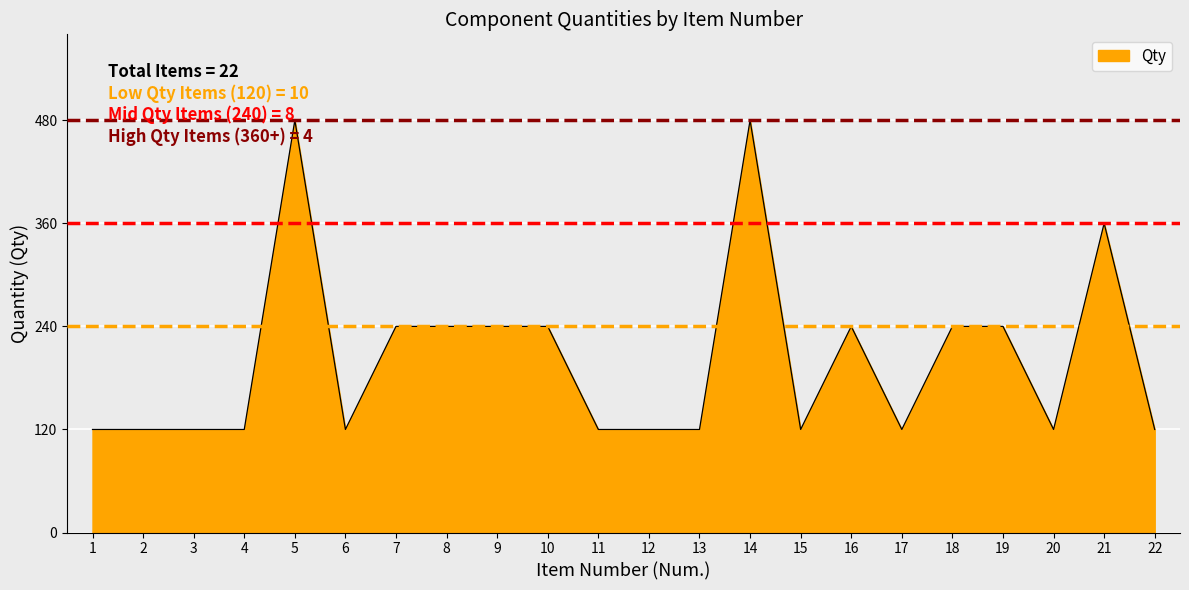

What is the greatest value displayed?

480